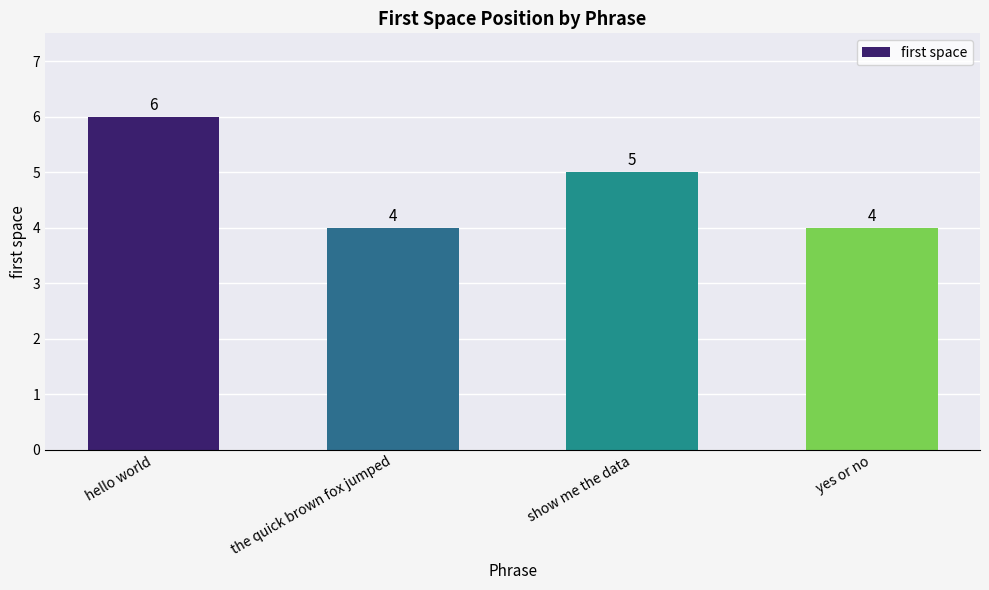

What is the ratio of the value at show me the data to the value at hello world?

0.8